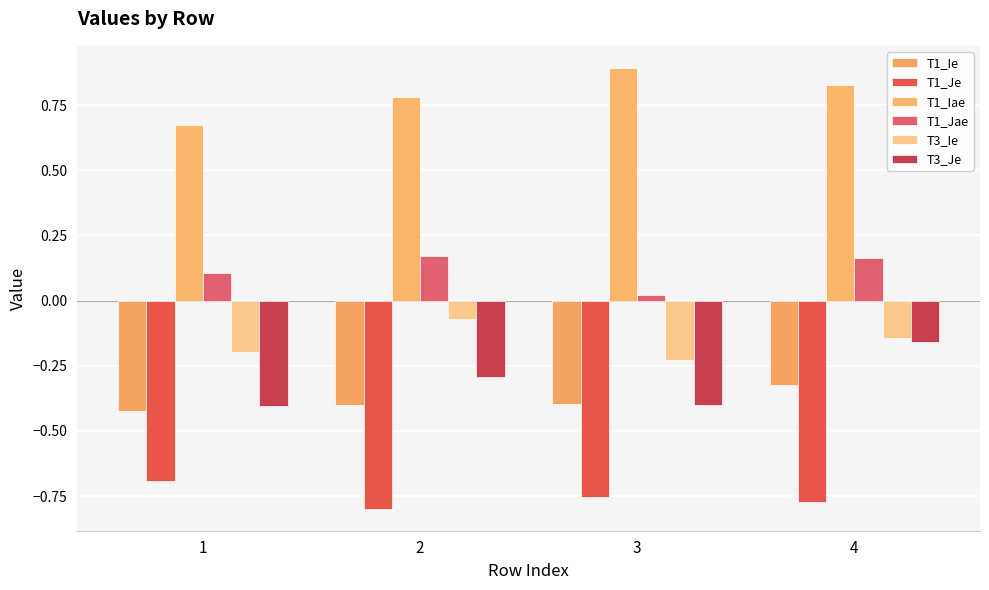

Which series has the widest spread of values?

T3_Je